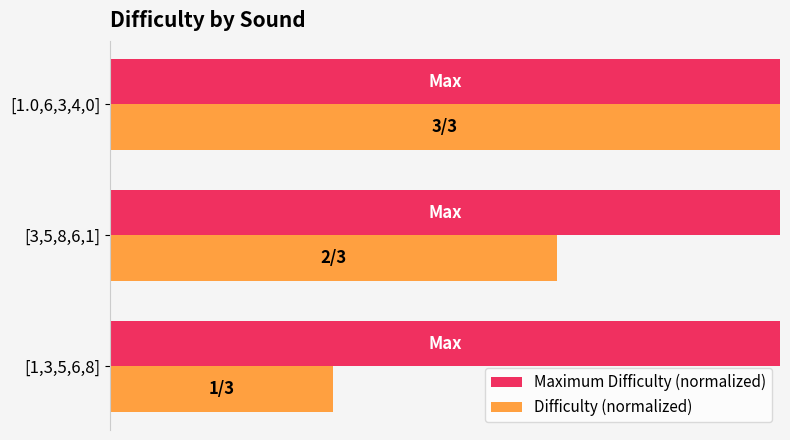

What are all the series names shown in the legend?

Maximum Difficulty (normalized), Difficulty (normalized)